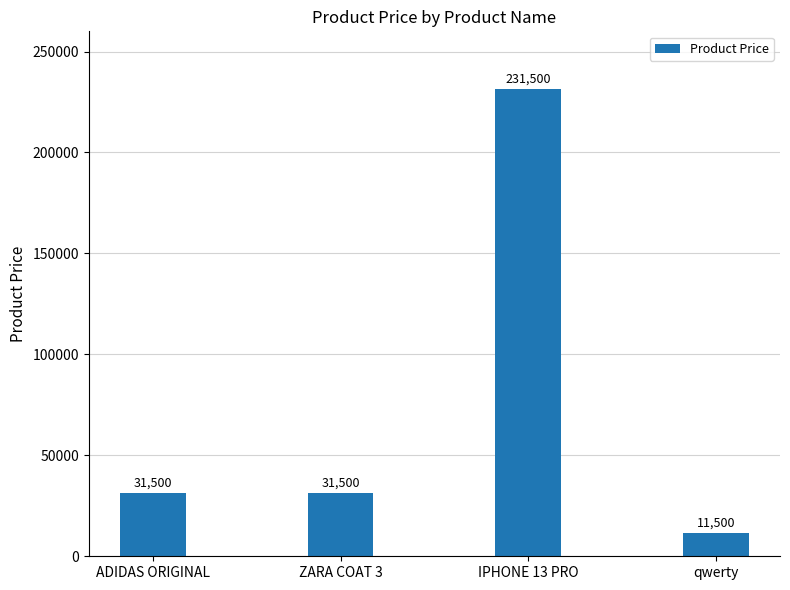

What is the difference between the maximum and minimum values?

220000